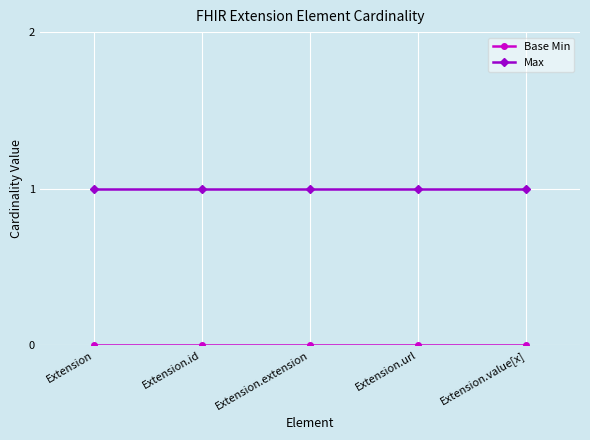

True or false: Max has a value of 2 at Extension.id.

False